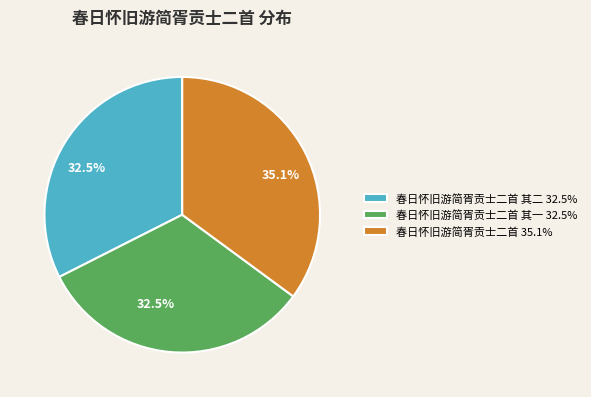

What is the largest slice in the pie chart?

春日怀旧游简胥贡士二首 35.1%